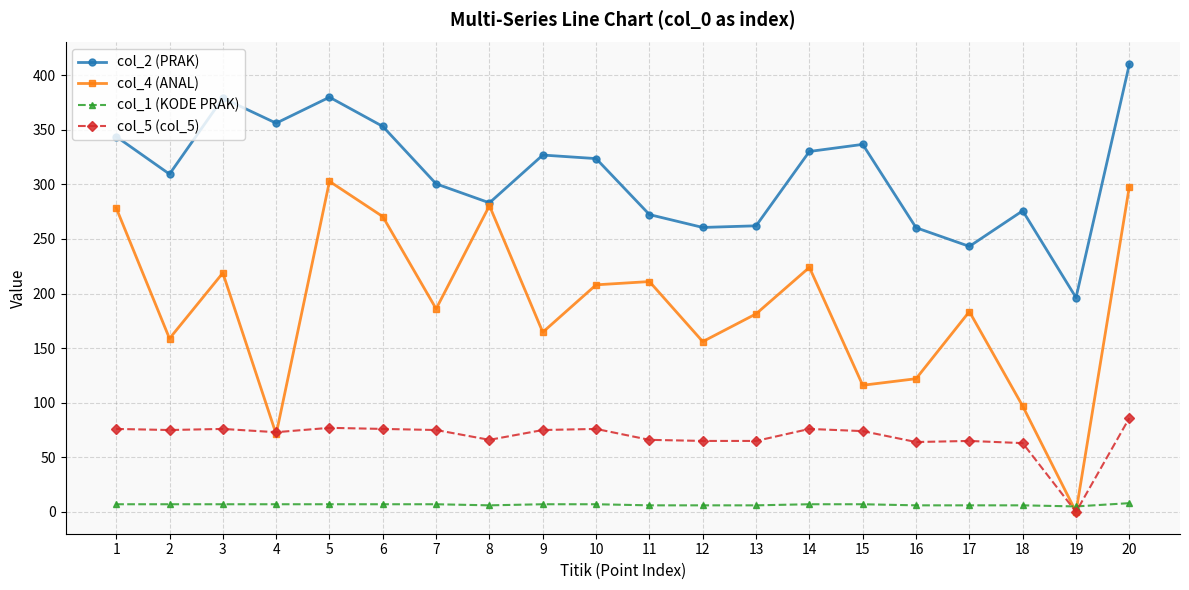

What are all the series names shown in the legend?

col_2 (PRAK), col_4 (ANAL), col_1 (KODE PRAK), col_5 (col_5)